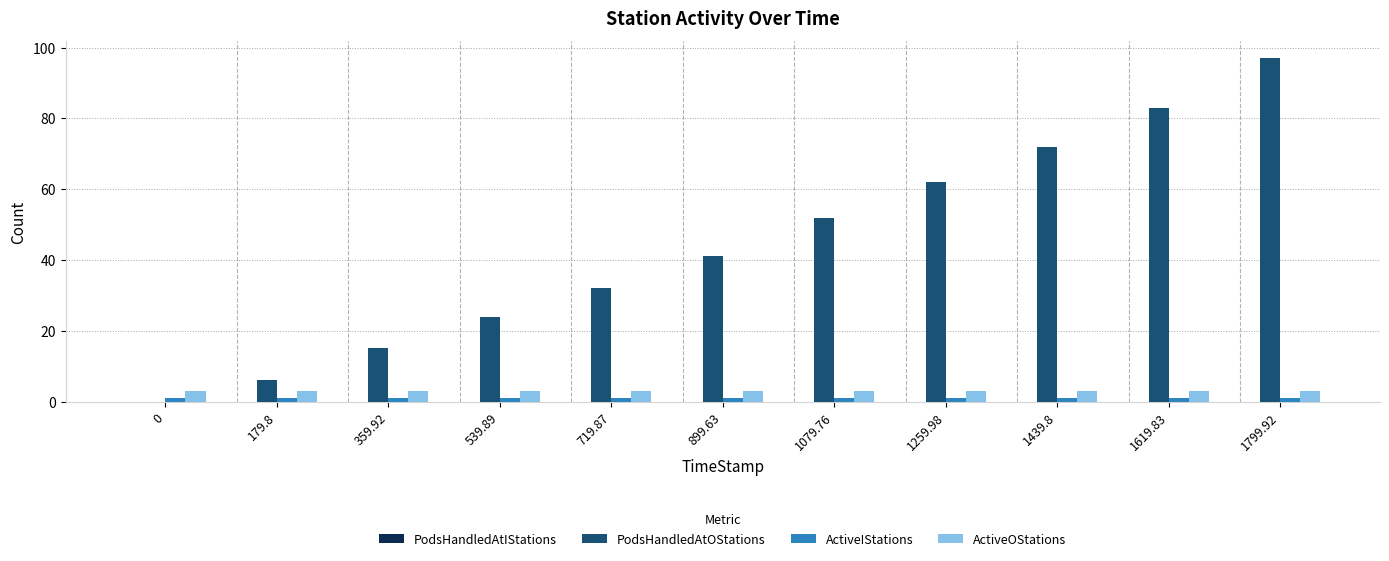

What is the sum of all PodsHandledAtOStations values?

484